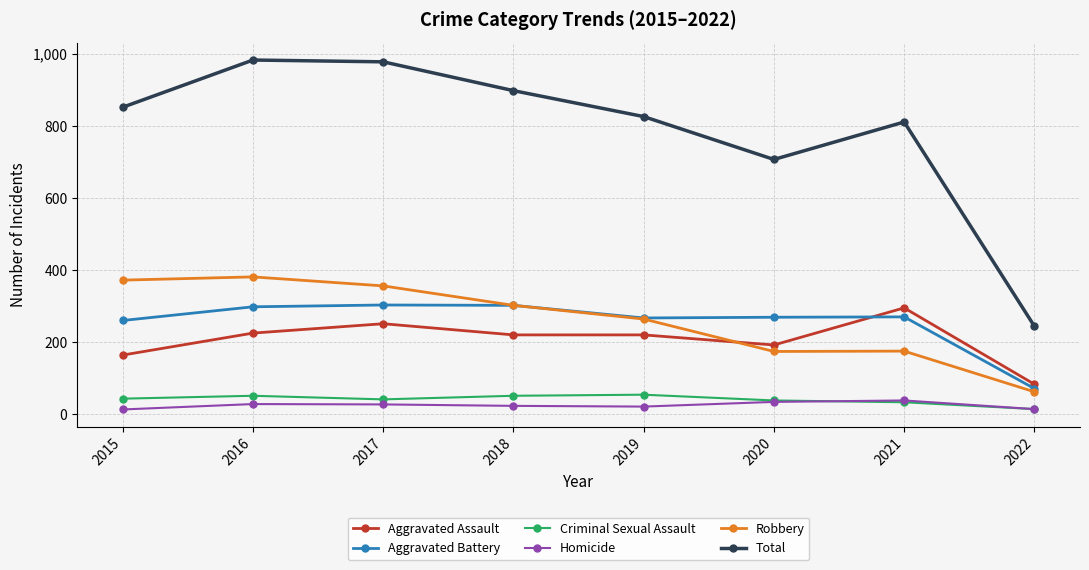

What is the value of the Aggravated Assault point at the 6th from the left?

192